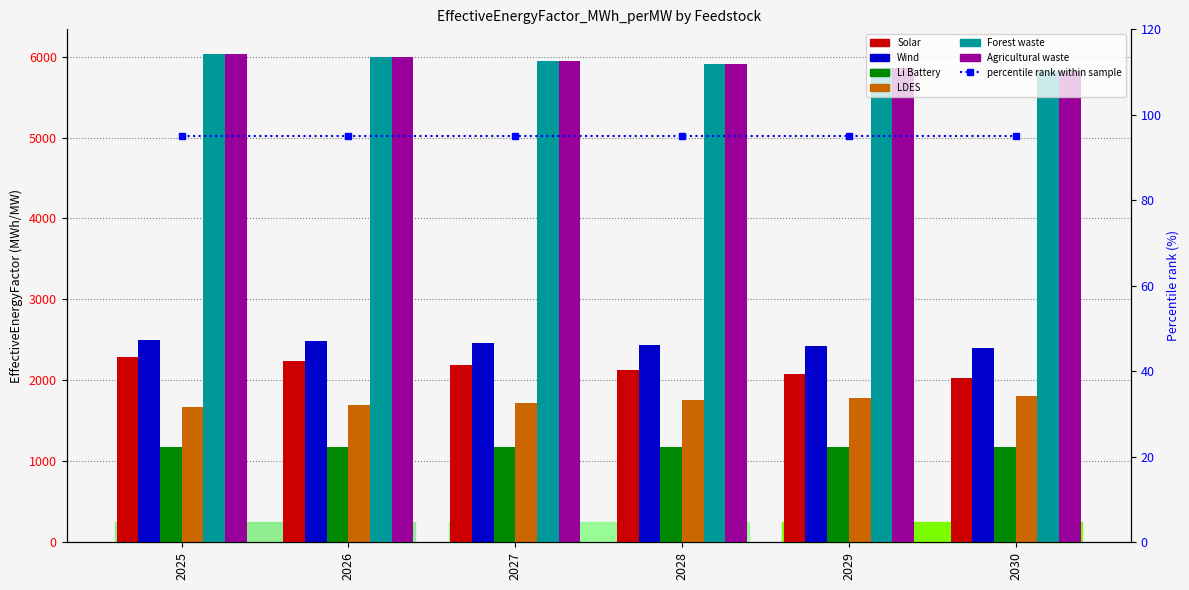

List the labels in order of Wind value, largest first.

2025, 2026, 2027, 2028, 2029, 2030